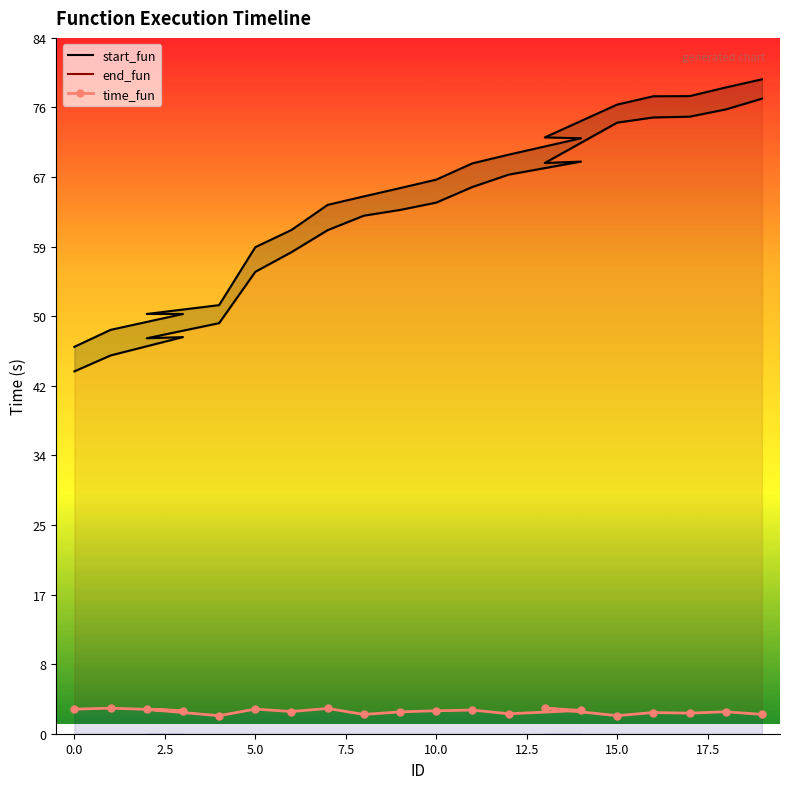

Rank the series at 0 from lowest to highest value.

time_fun, start_fun, end_fun